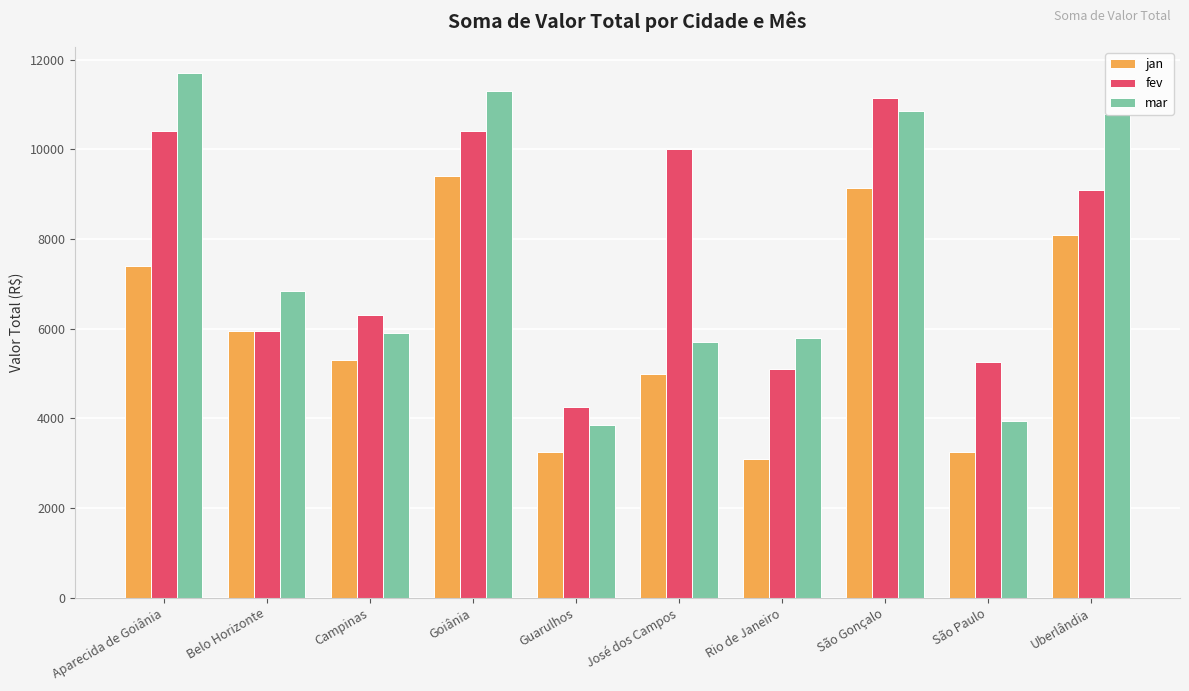

What are all the series names shown in the legend?

jan, fev, mar